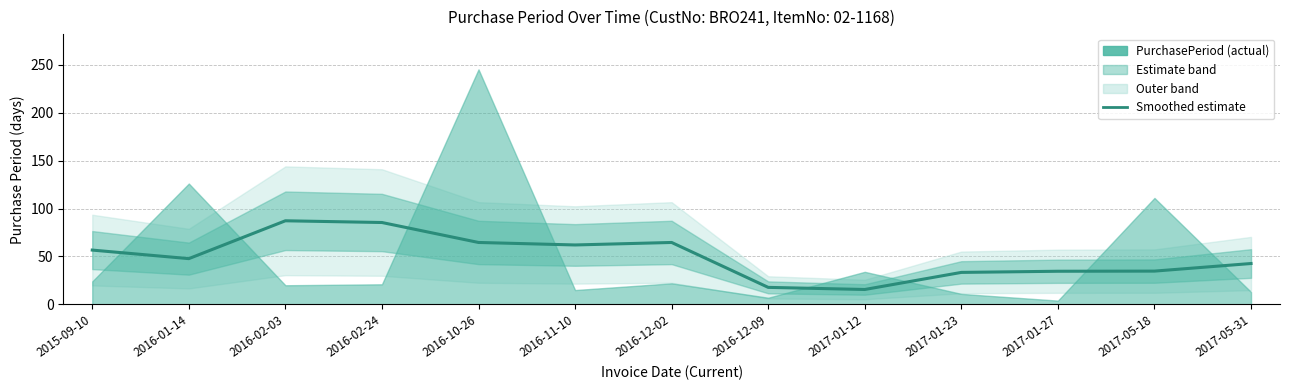

What is the difference between the second highest and second lowest values?

67.6